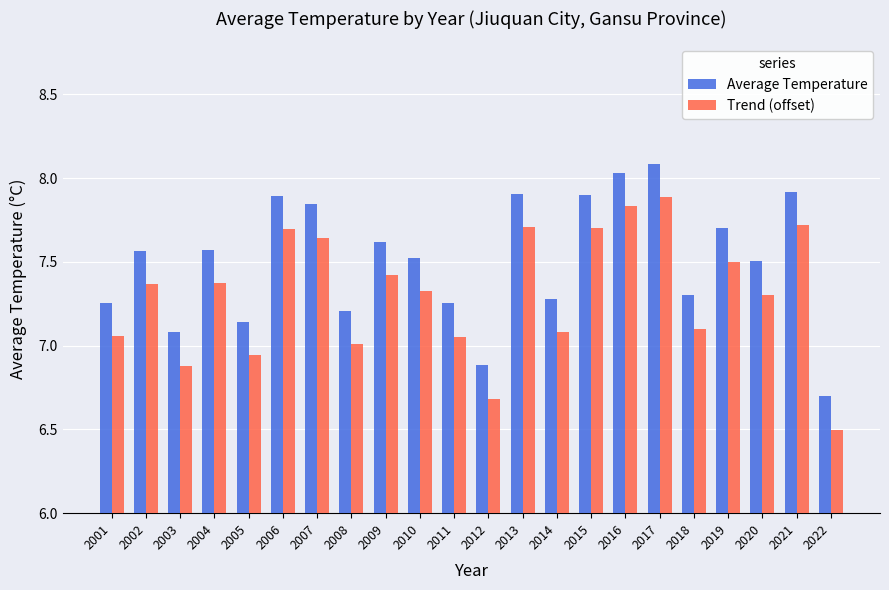

The value of Trend (offset) at 2022 is 4.1. True or false?

False